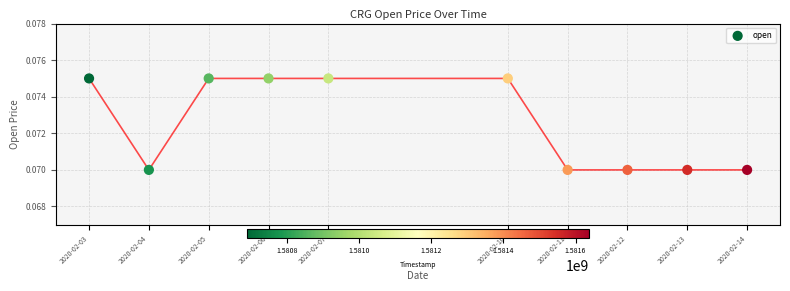

What is the average X value?

1581163200.0